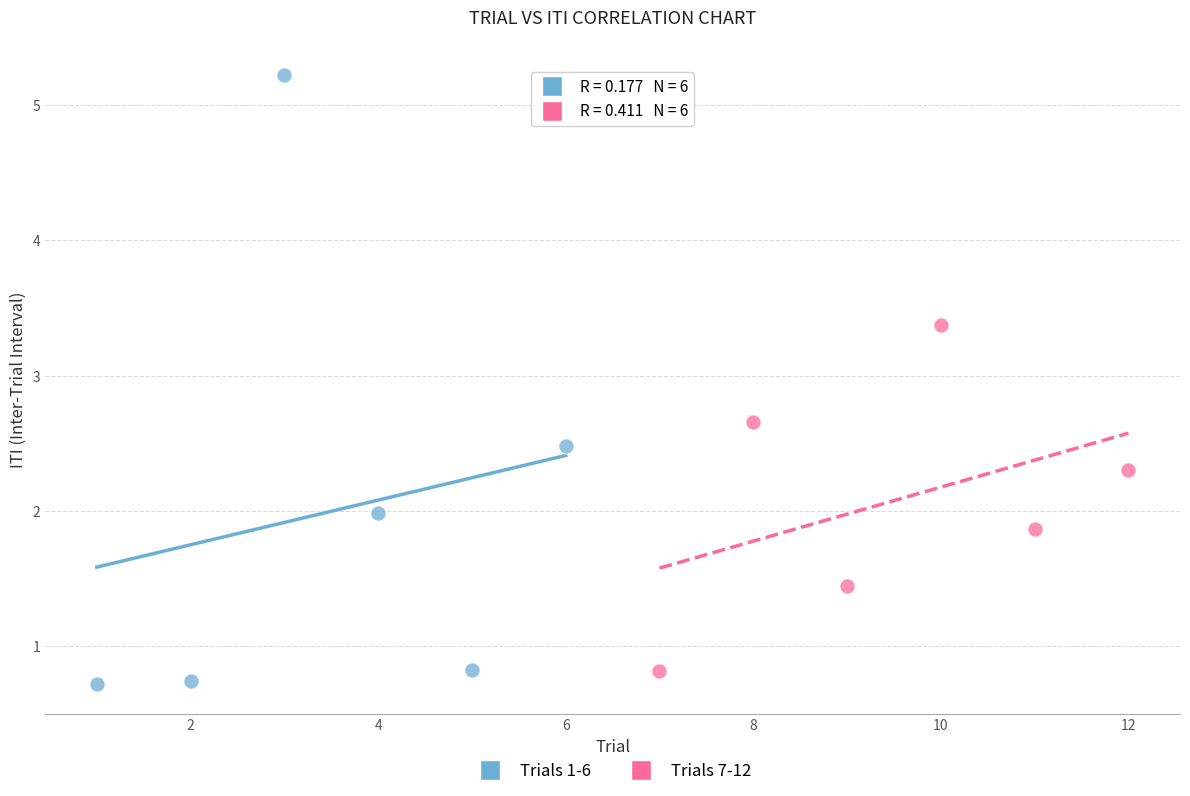

Which series reaches the minimum Y coordinate?

Trials 1-6